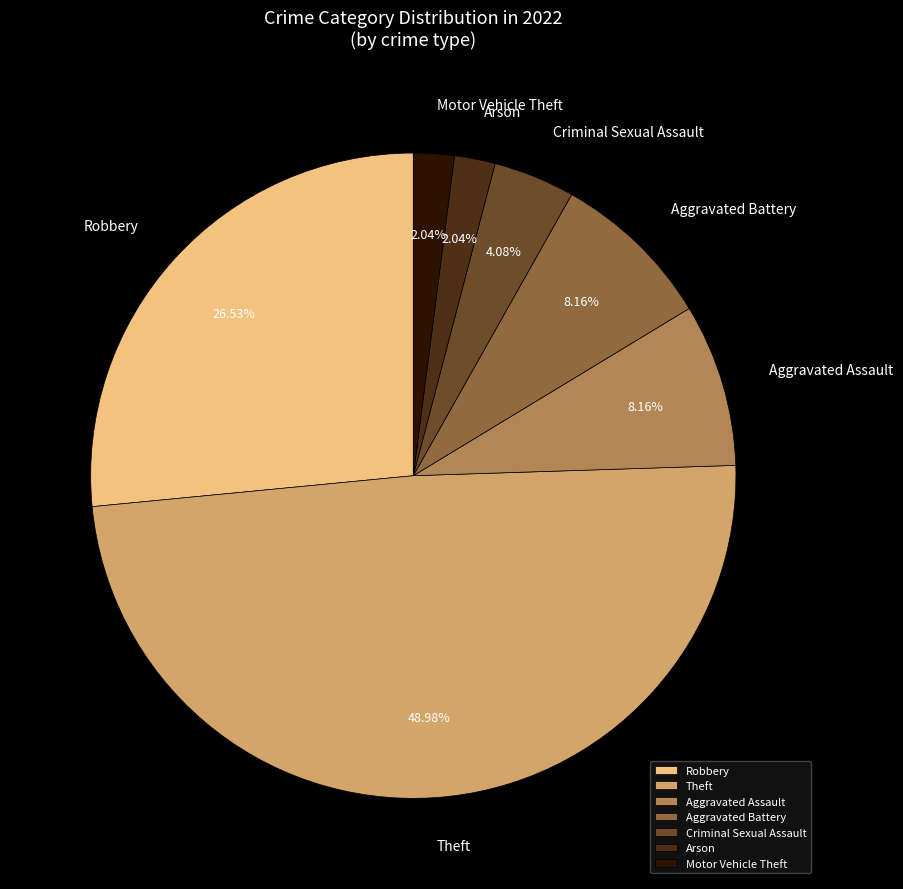

To the nearest percent, what percentage of the pie is Robbery?

27%